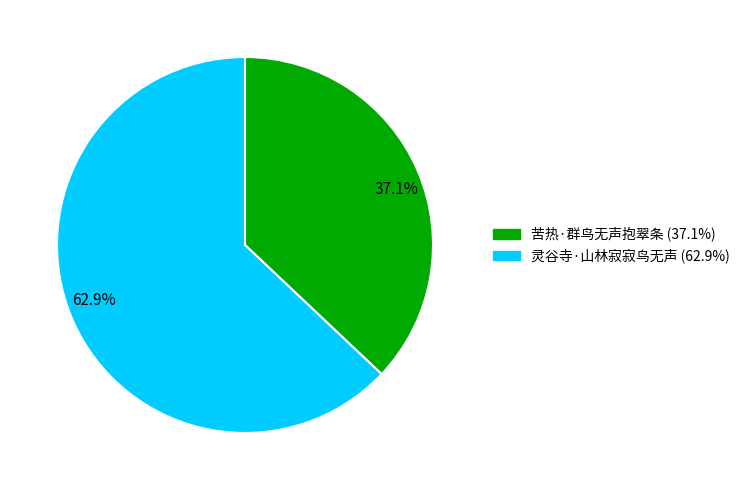

Approximately how many times larger is the value at 苦热·群鸟无声抱翠条 compared to 灵谷寺·山林寂寂鸟无声?

0.6